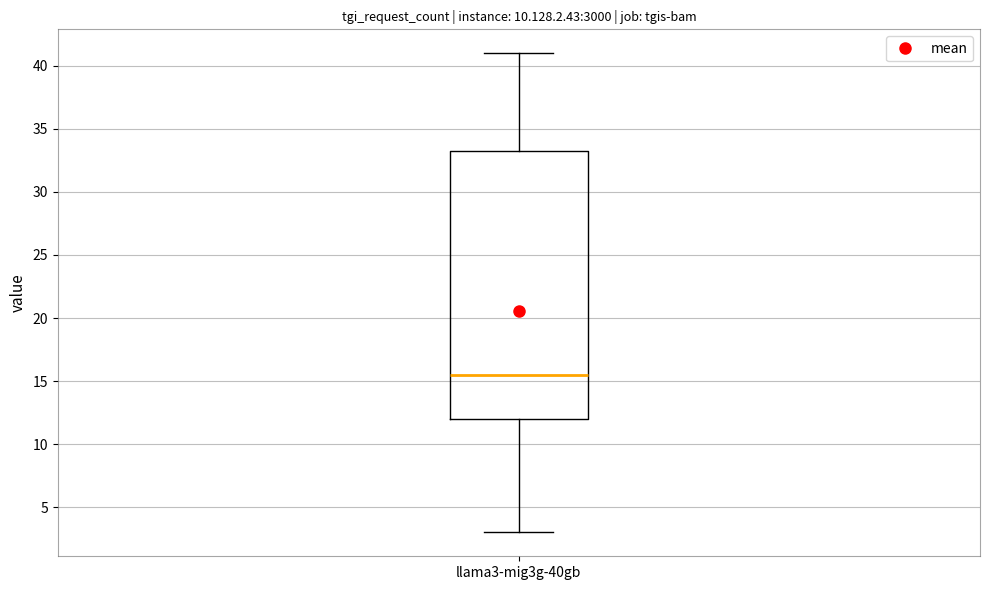

Transcribe this box plot: give where the median line is, the range the box spans, and where the two whiskers end, as read against the y-axis. The values are not printed on the chart, so give them approximately, as read against the axis.

median 15.5, box 12.0 to 33.5, whiskers 3.0 to 41.0